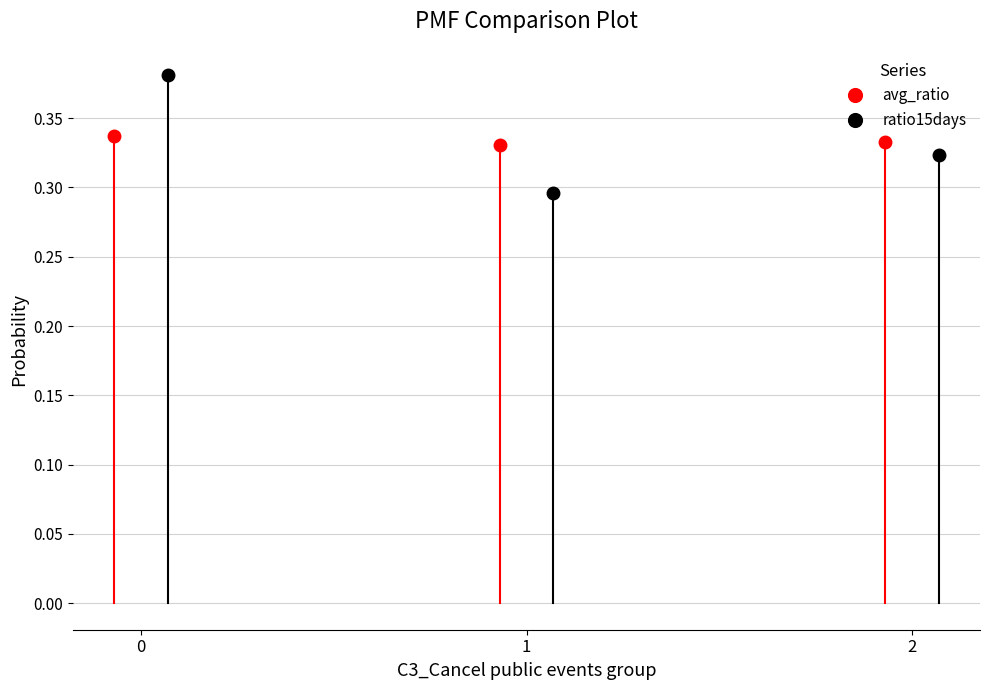

The ratio15days series shows 0.2 at 0. True or false?

False